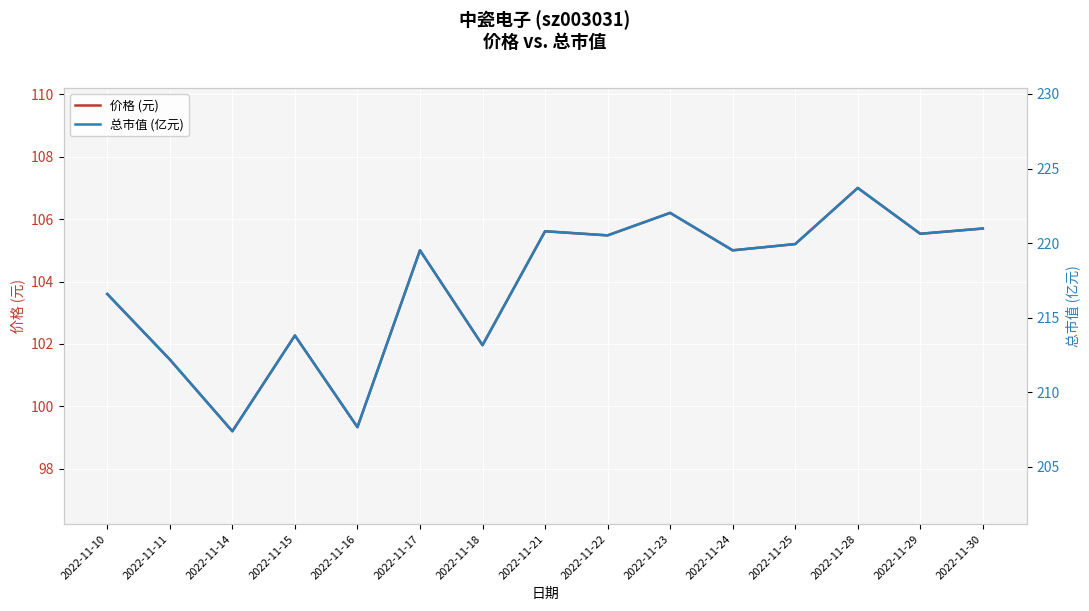

What is the sum of the 总市值 (亿元) values at 2022-11-30 and 2022-11-23?

443.0